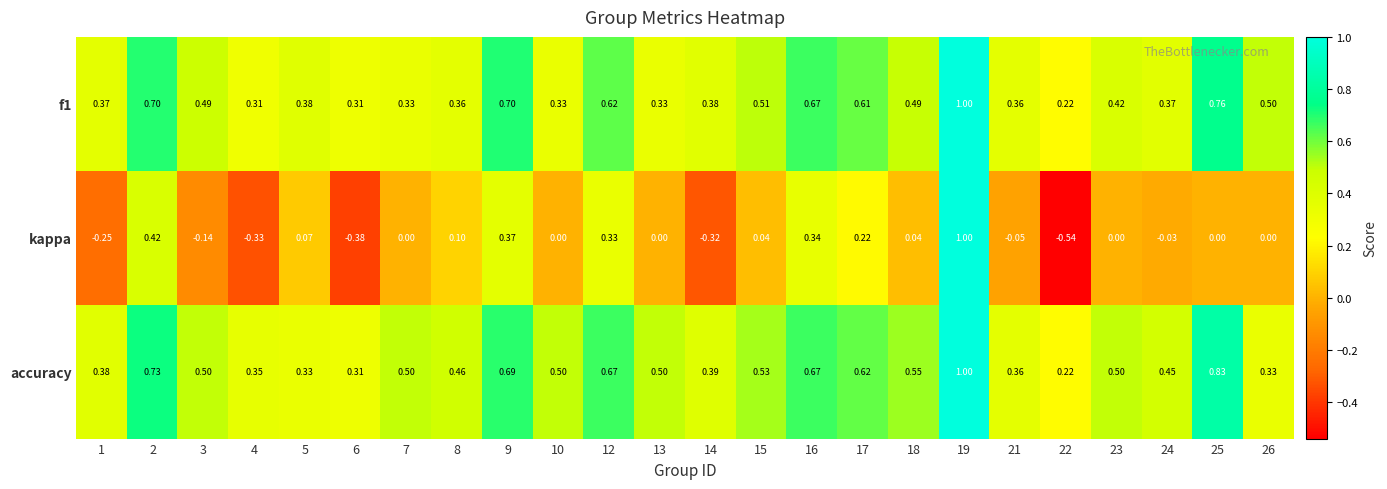

Which series has the largest range (max minus min)?

kappa